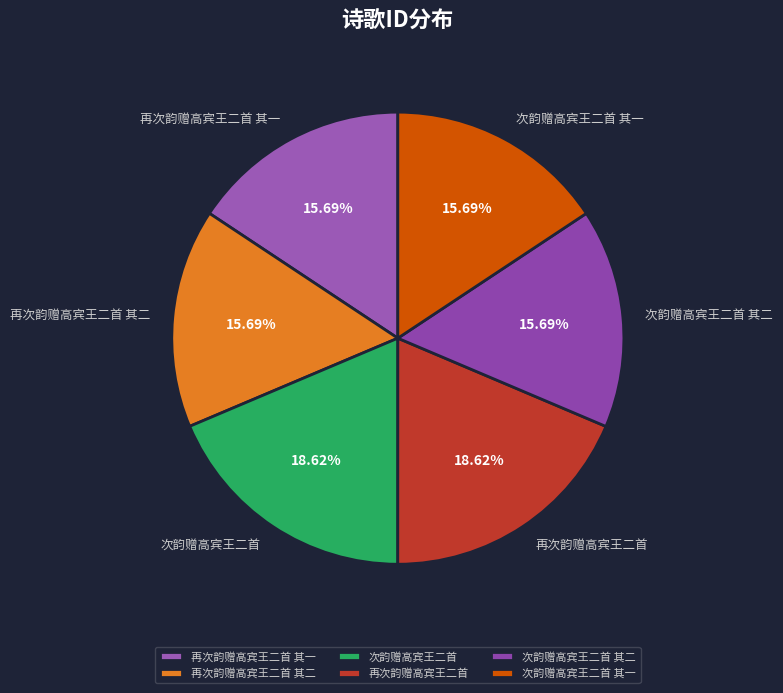

What is the ratio of the value at 再次韵赠高宾王二首 其二 to the value at 再次韵赠高宾王二首 其一?

1.0